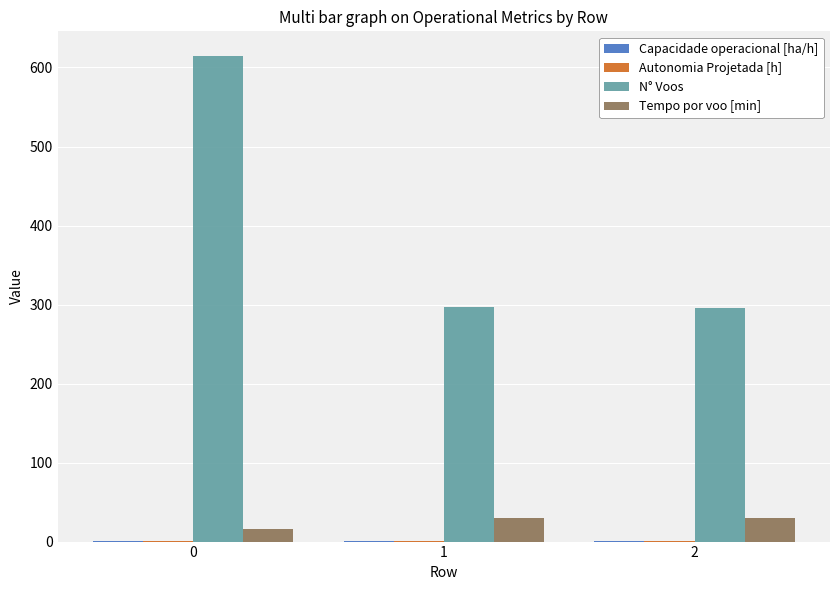

What is the maximum value shown in the chart?

615.0